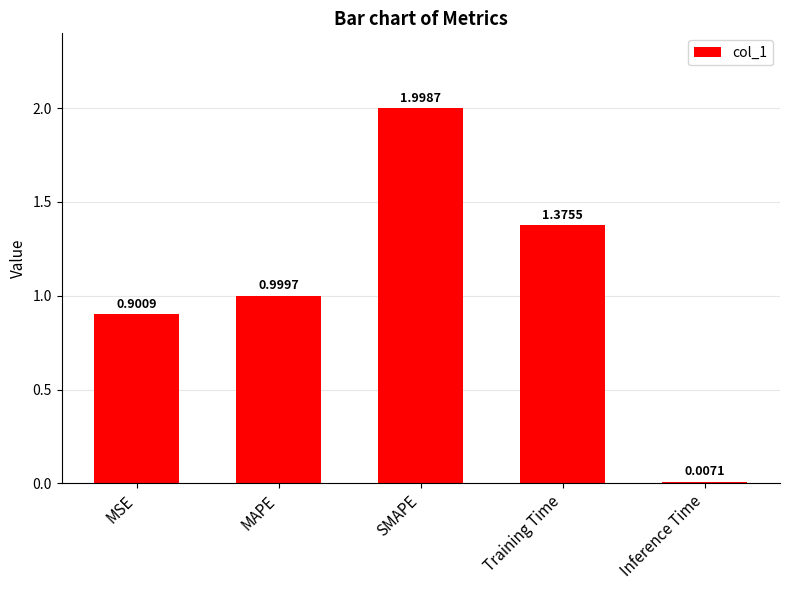

What is the sum of all values?

5.3